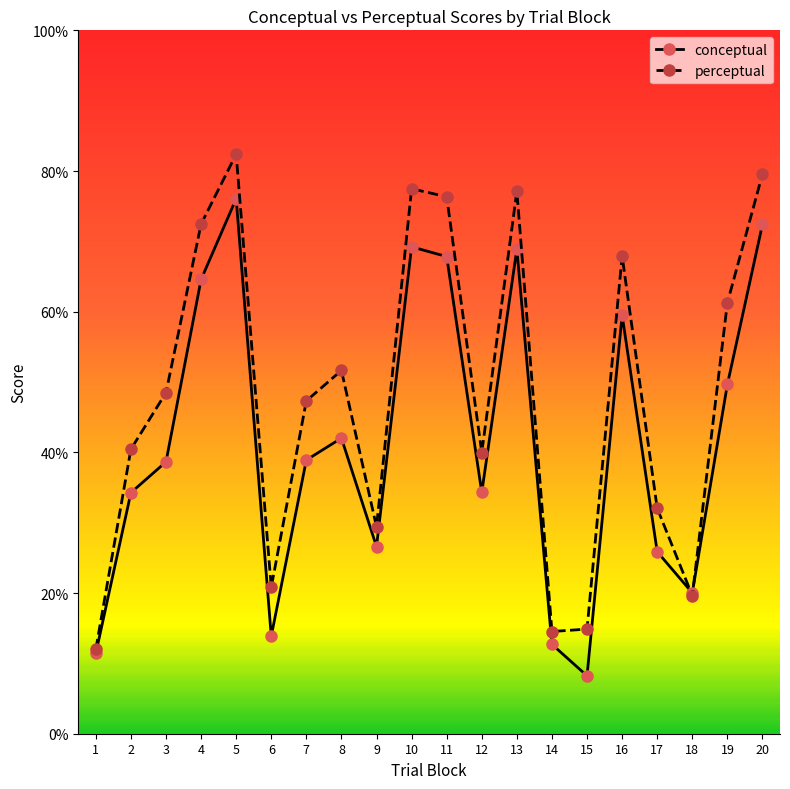

What is the total value across all series at 15?

23.1